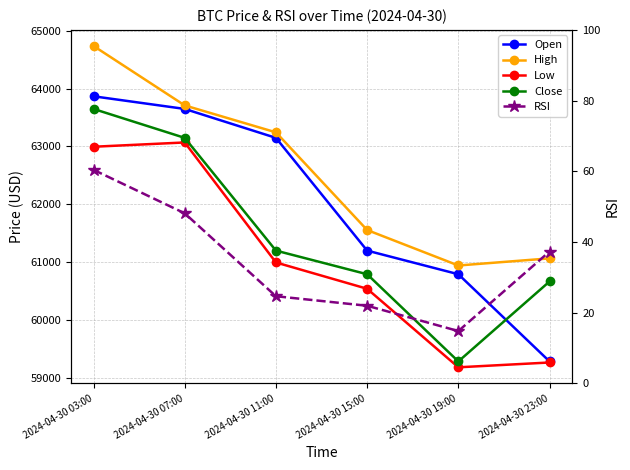

True or false: Open and Low intersect in this chart.

False